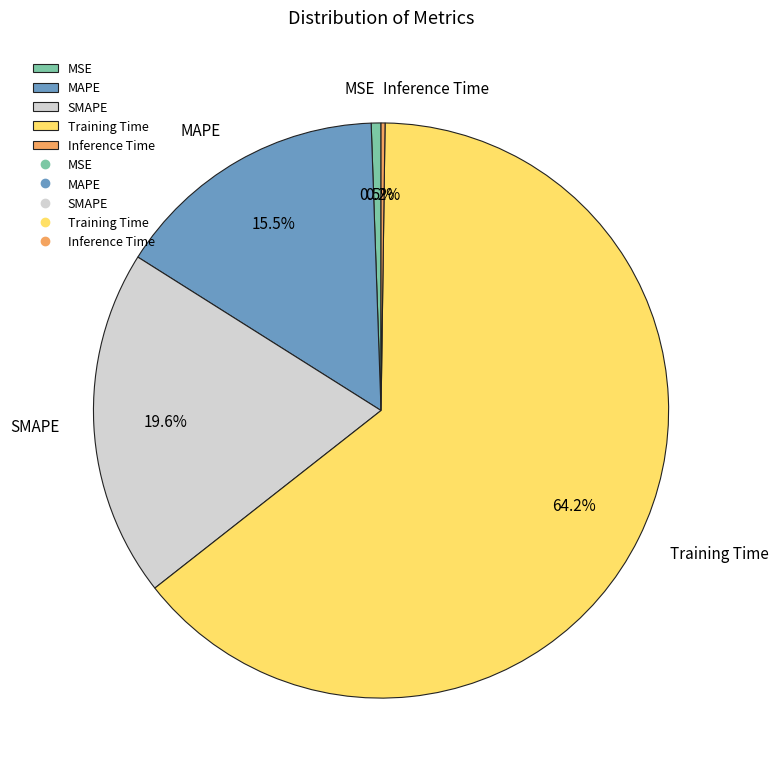

Which slice is the largest?

Training Time